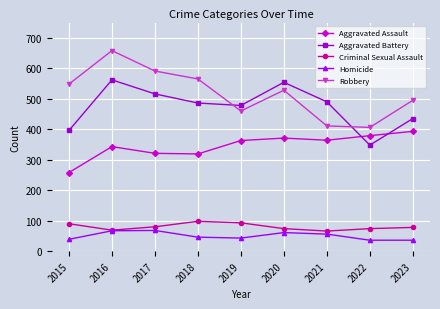

Which series has the largest range (max minus min)?

Robbery